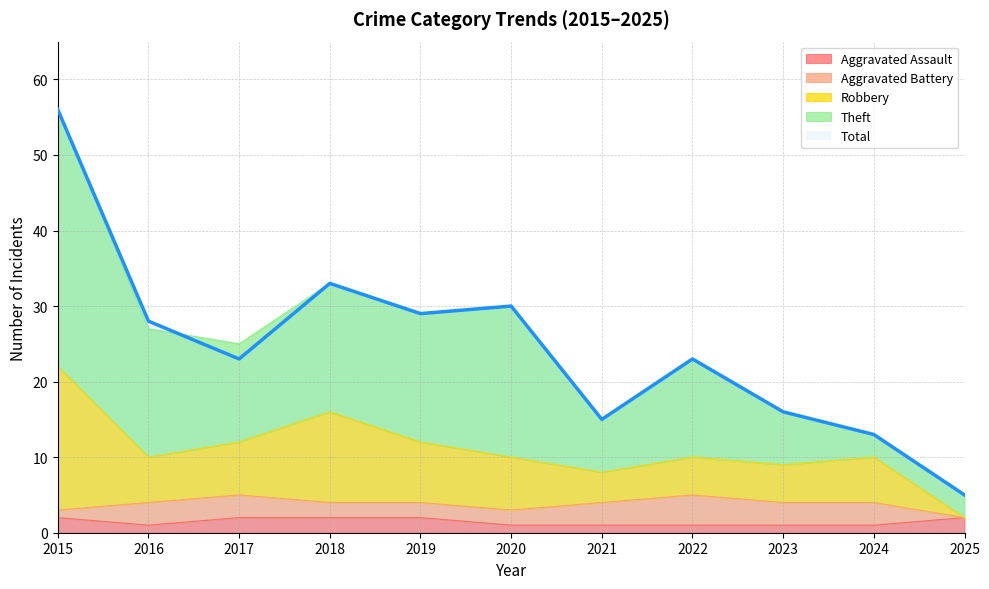

Is it true that Total equals 53 at 2020?

False